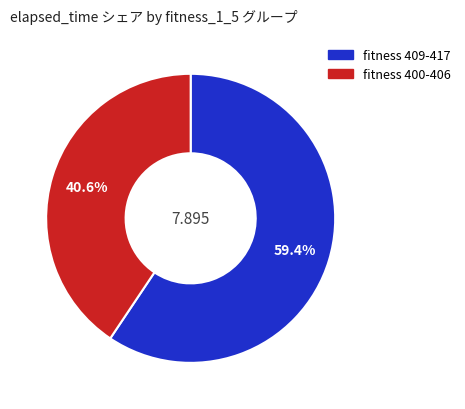

Do fitness 400-406 and fitness 409-417 together represent more than half of the pie?

Yes